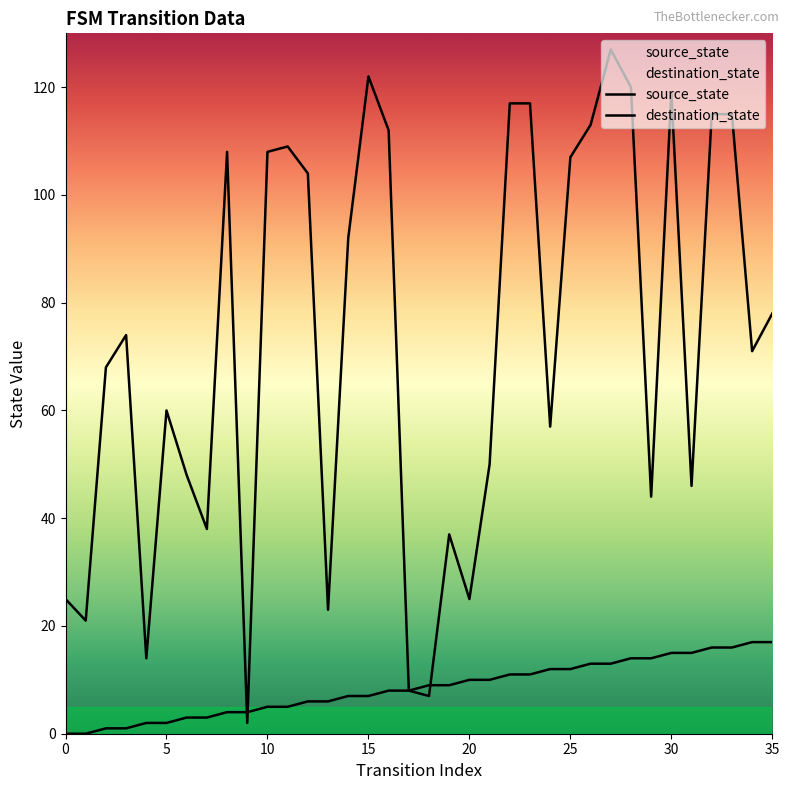

Count the number of data series in this chart.

2